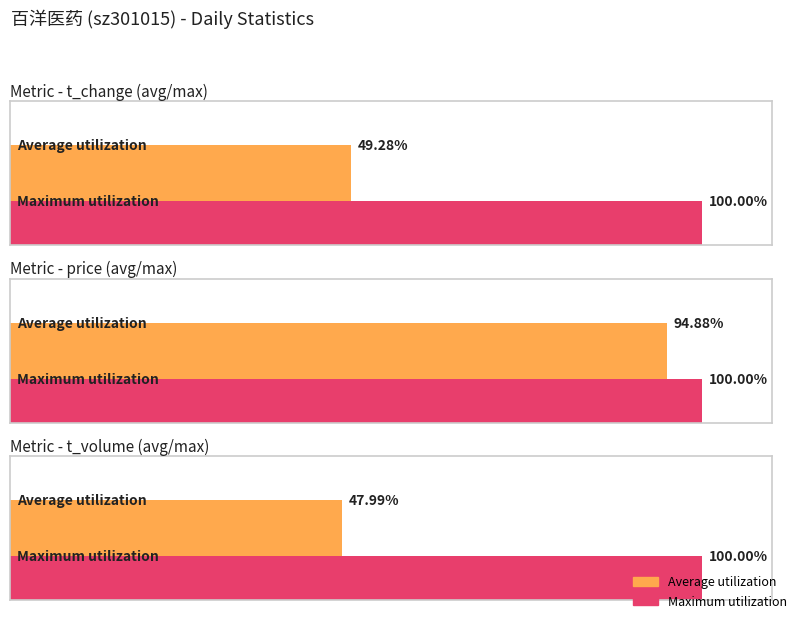

The value of price at 2022-11-11 is 12.2. True or false?

False